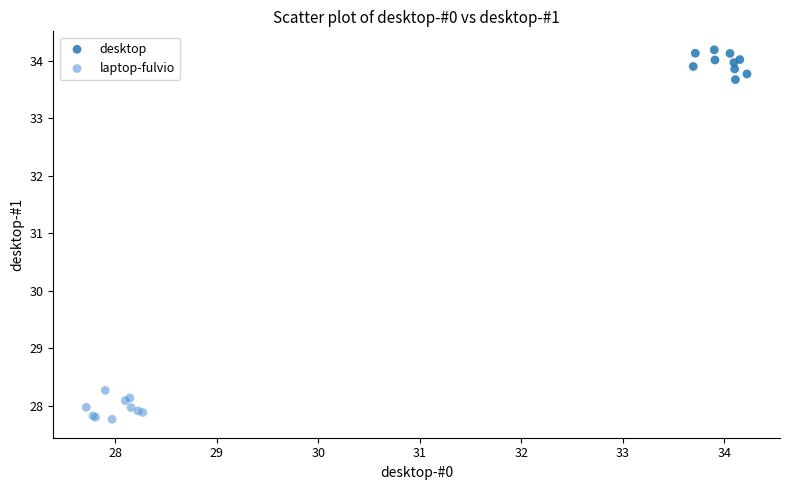

Which series reaches the minimum Y coordinate?

laptop-fulvio